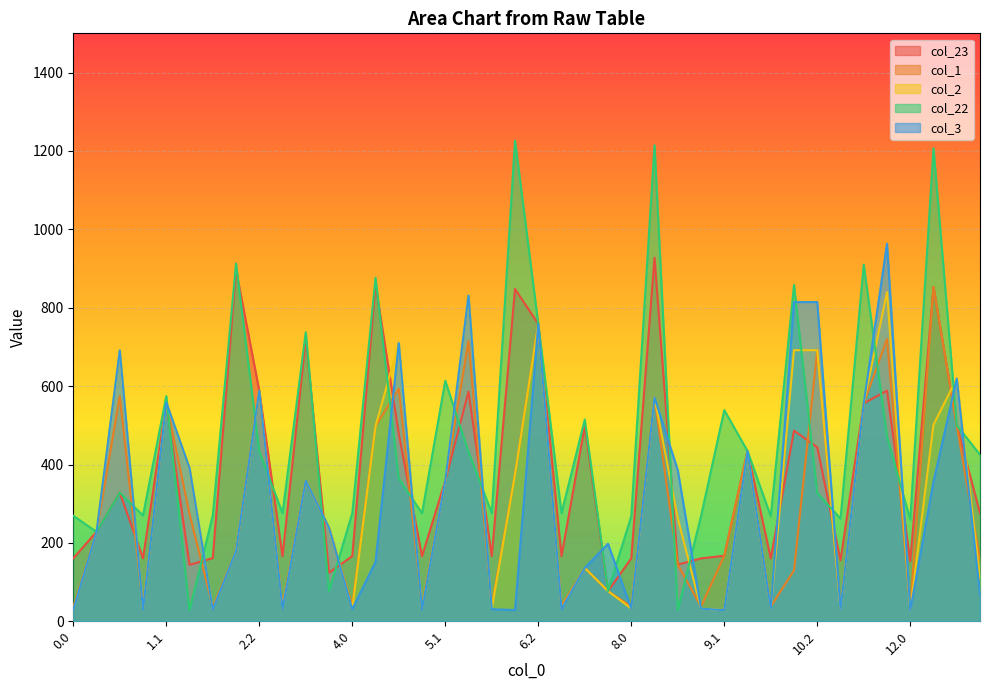

What is the label of the 5th point from the left?

1.1